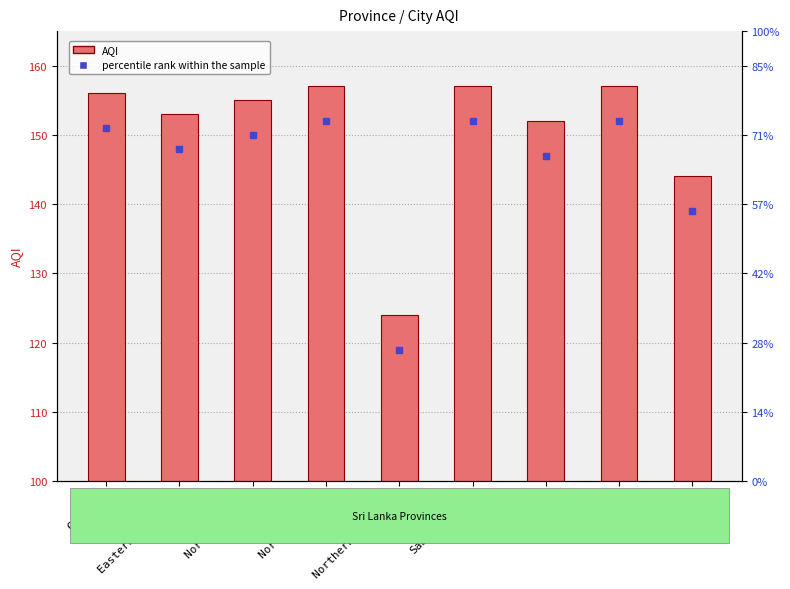

What is the value of the 9th bar from the left?

144